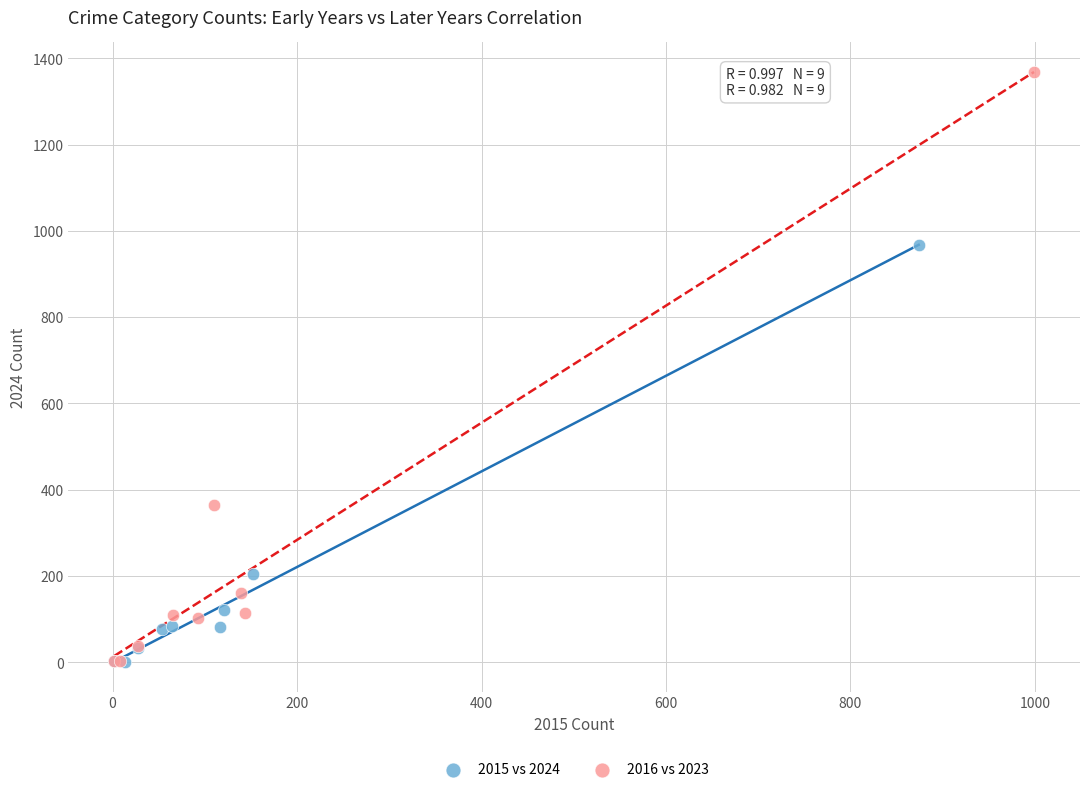

Which series reaches the maximum Y coordinate?

2016 vs 2023